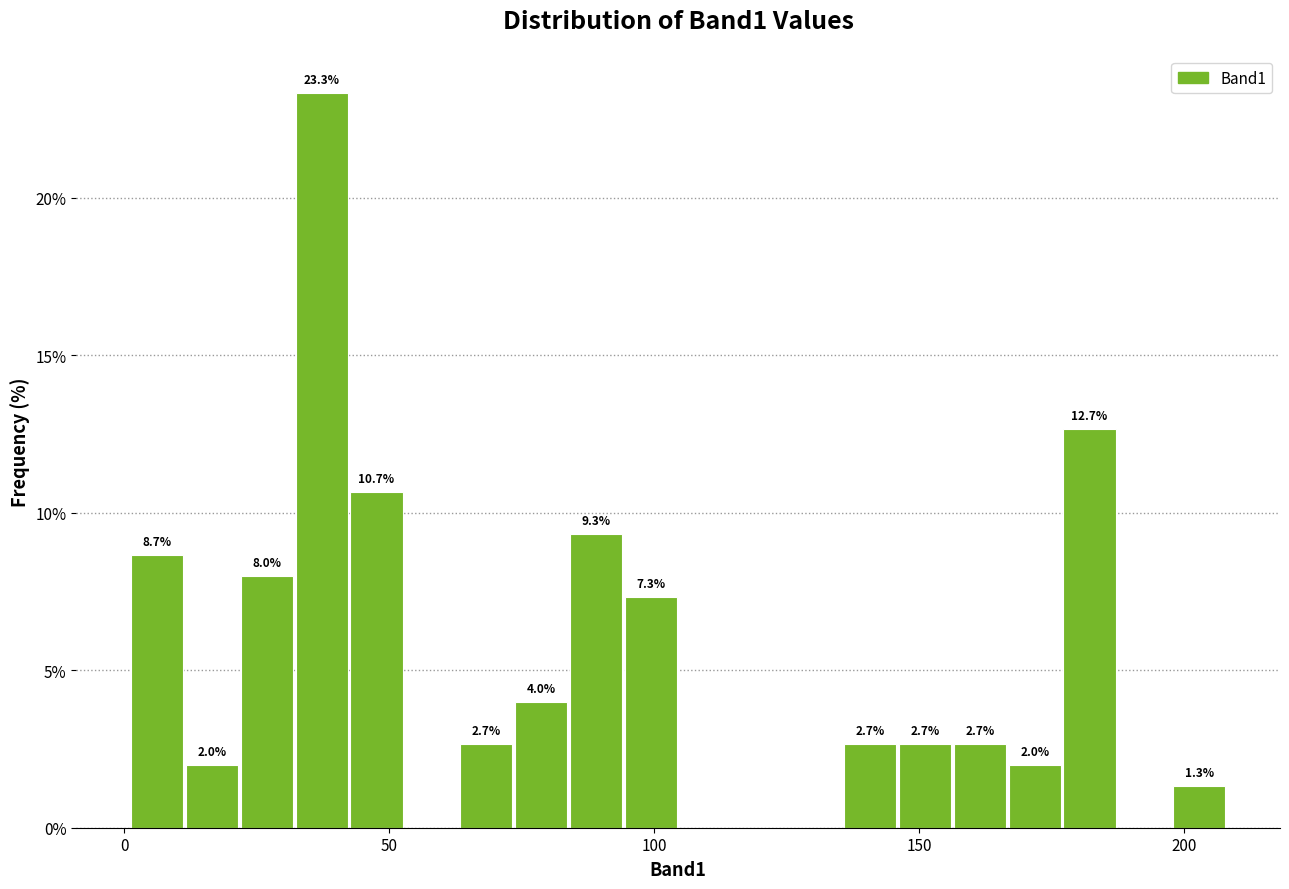

Around what value on the x-axis is the tallest bar? Give the approximate position of its centre, as read against the axis.

35